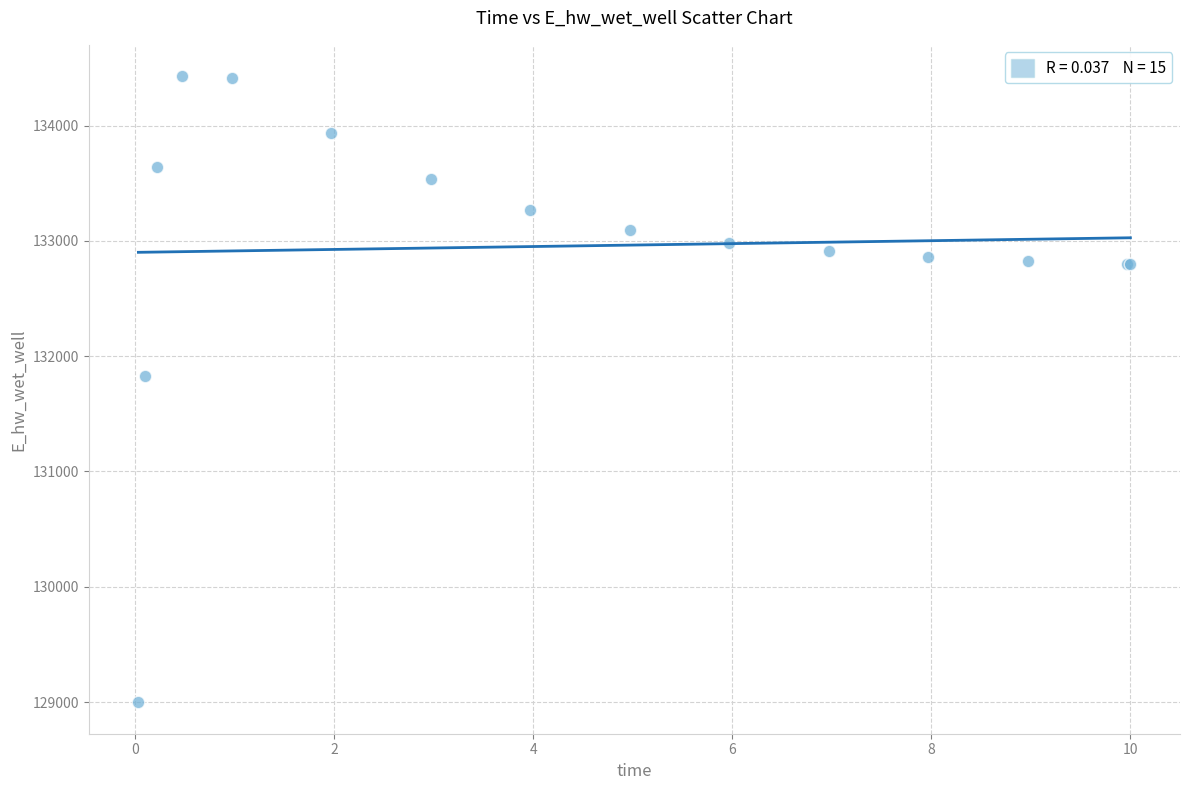

What Y value in the scatter plot is closest to 131713?

131830.9